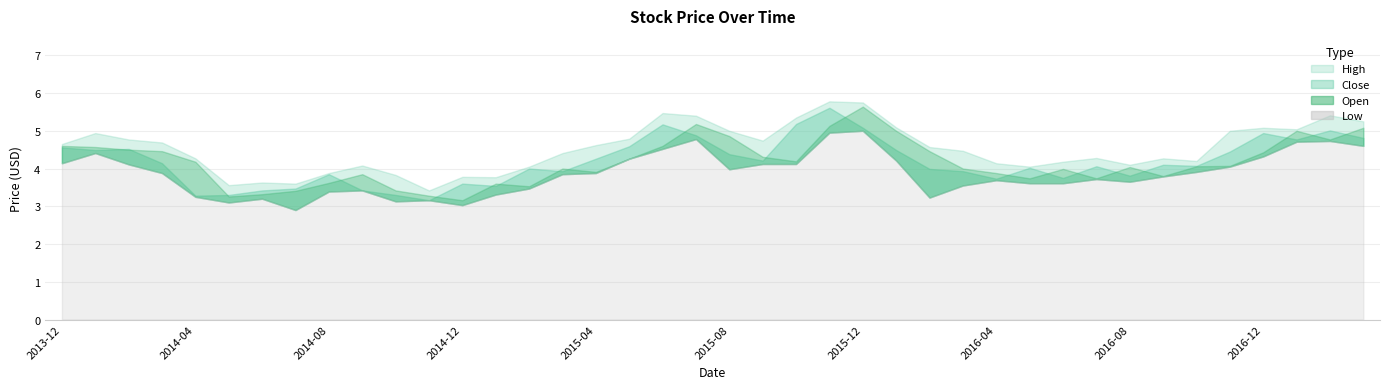

What is the label of the 27th point from the right?

2015-01